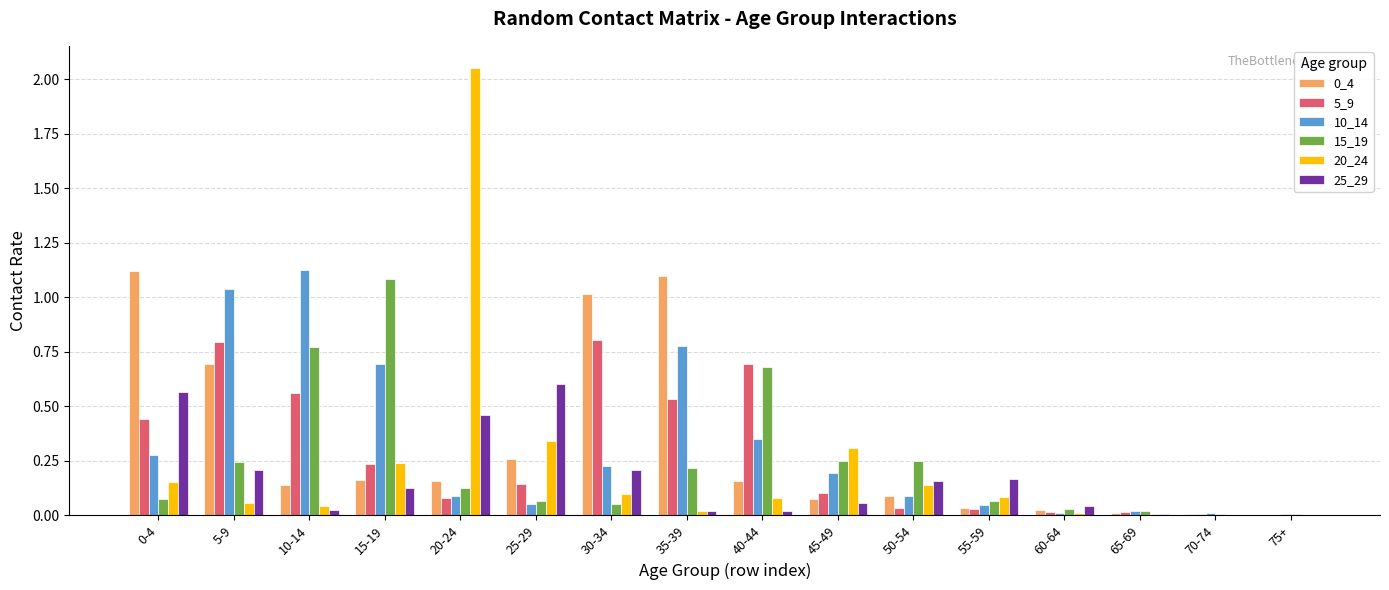

The value of 25_29 at 20-24 is 0.2. True or false?

False